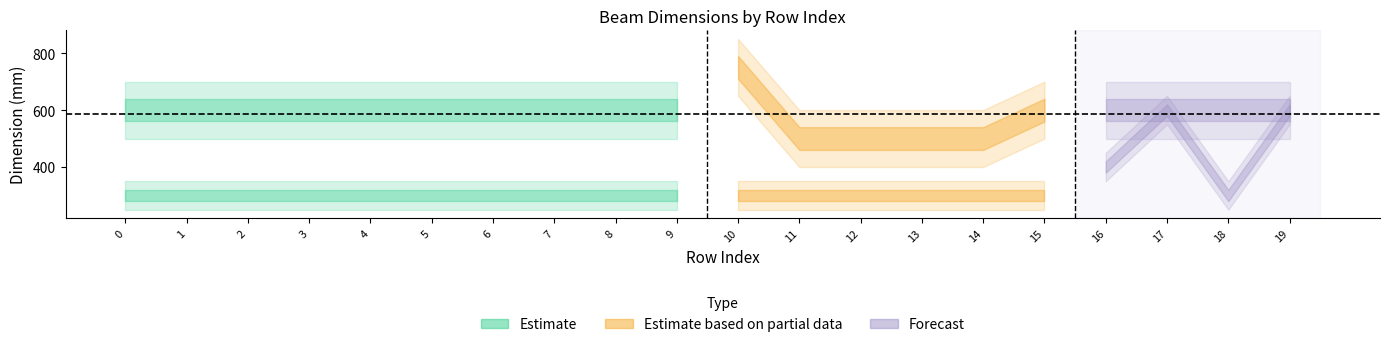

Reading left to right, extract all data points from this chart.

Width (mm): 0=300	1=300	2=300	3=300	4=300	5=300	6=300	7=300	8=300	9=300	10=300	11=300	12=300	13=300	14=300	15=300	16=400	17=600	18=300	19=600
Depth (mm): 0=600	1=600	2=600	3=600	4=600	5=600	6=600	7=600	8=600	9=600	10=750	11=500	12=500	13=500	14=500	15=600	16=600	17=600	18=600	19=600